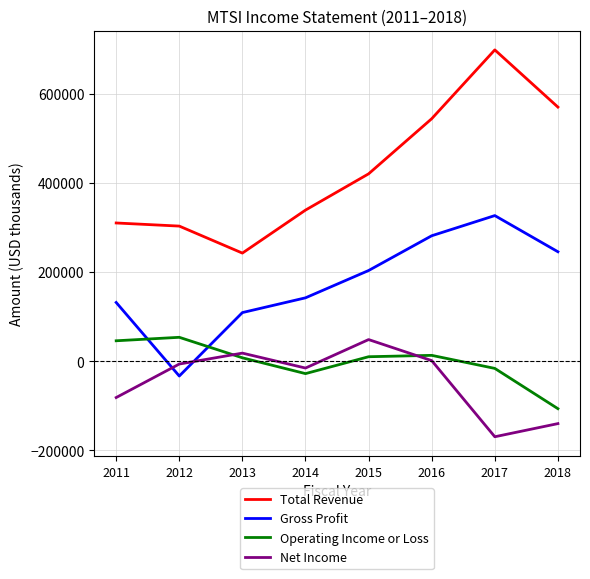

What are all the series names shown in the legend?

Total Revenue, Gross Profit, Operating Income or Loss, Net Income